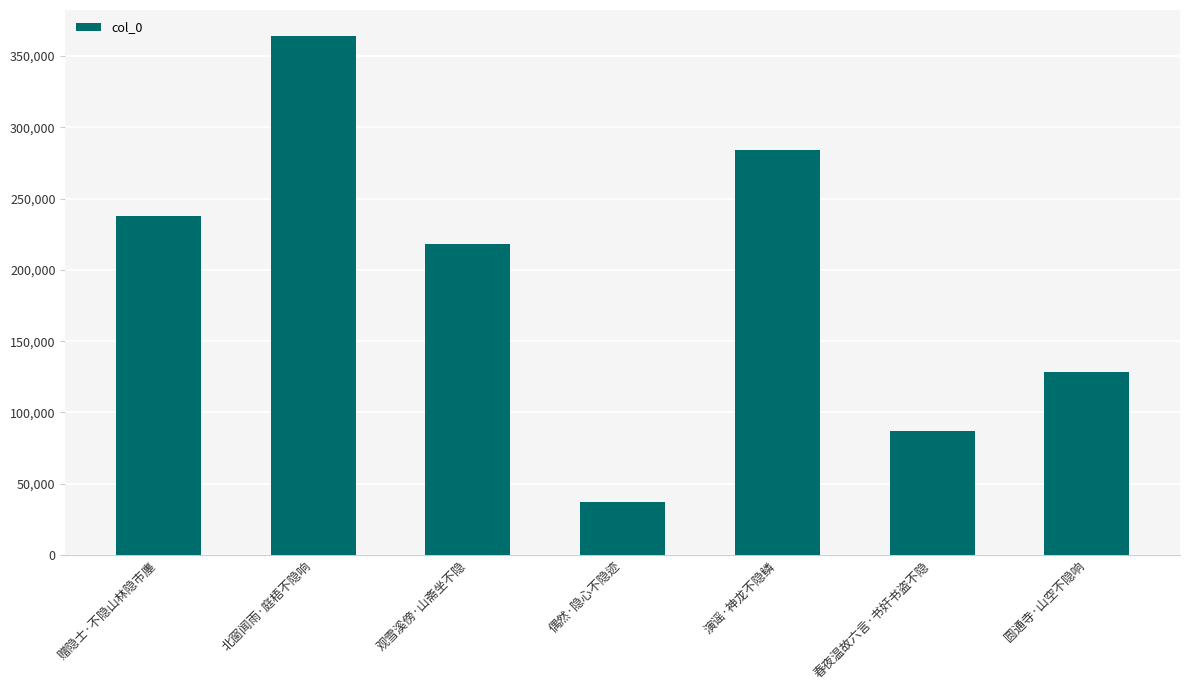

What is the smallest value displayed?

36939